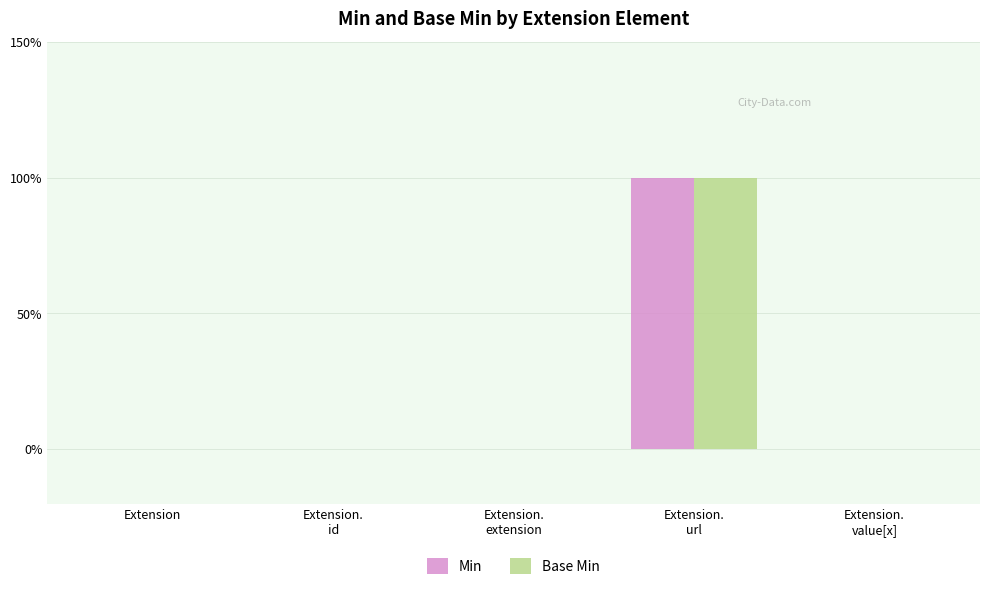

What are all the series names shown in the legend?

Min, Base Min